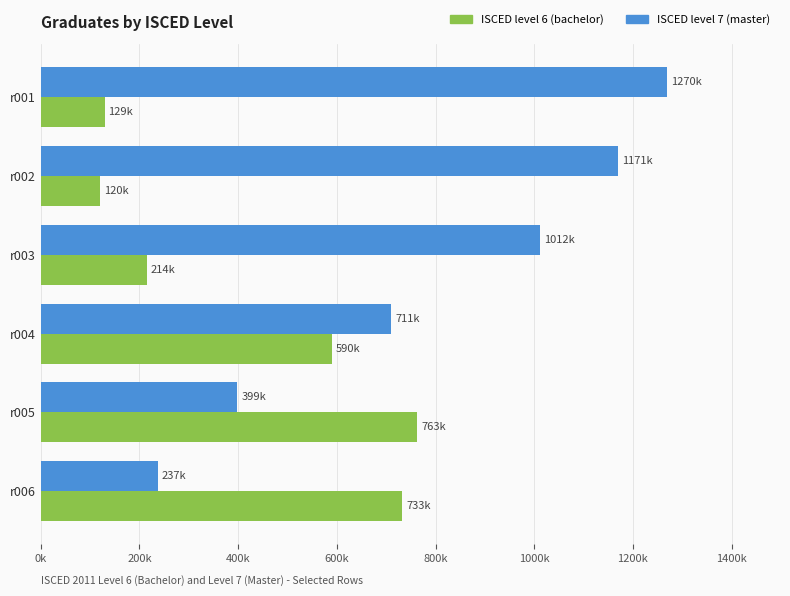

What is the highest value of the ISCED level 6 (bachelor) series?

762577